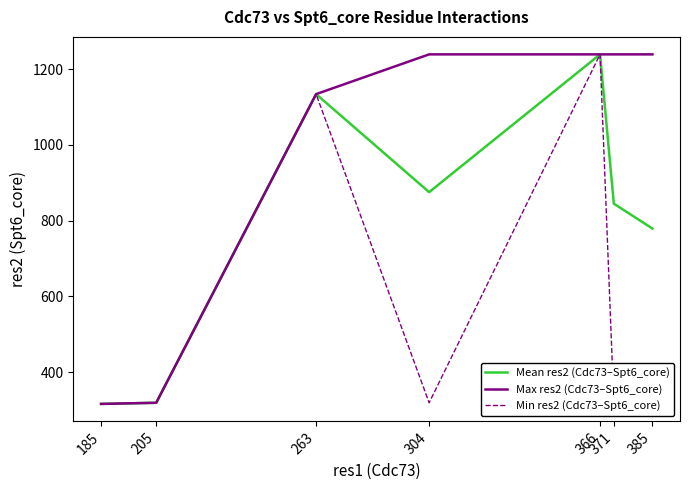

What is the minimum value for Mean res2 (Cdc73–Spt6_core)?

316.0